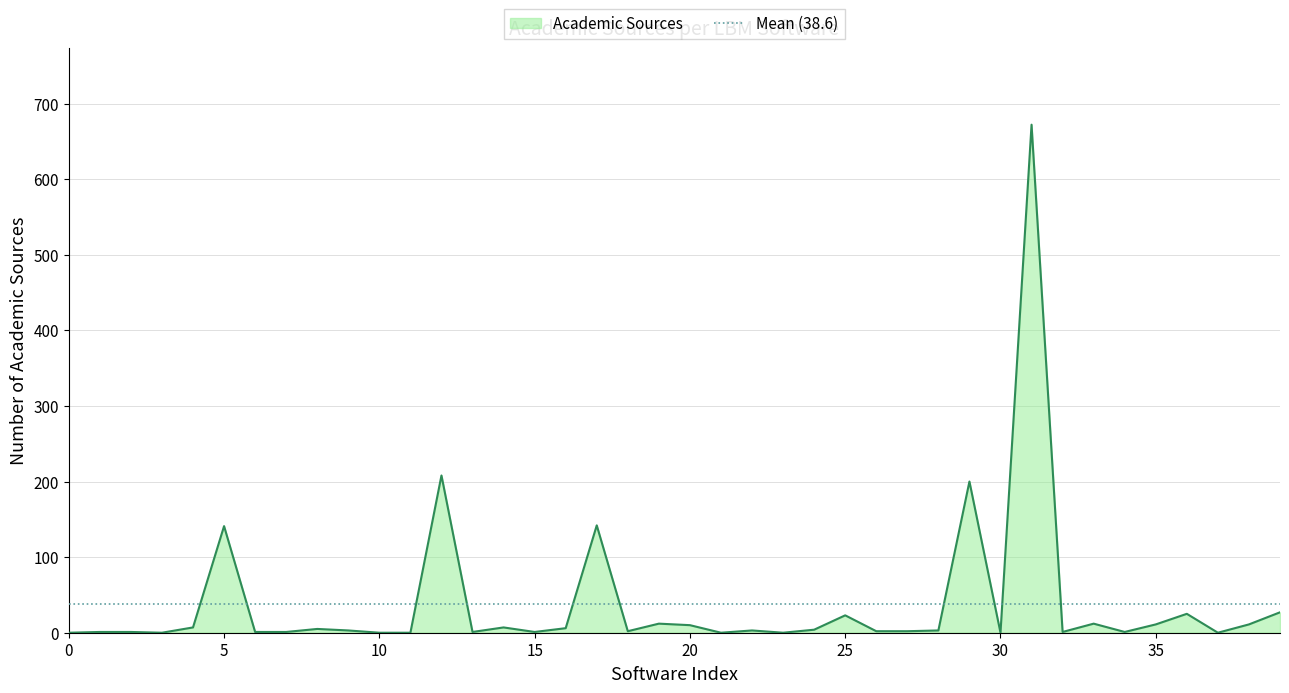

What is the maximum value for Academic Sources?

672